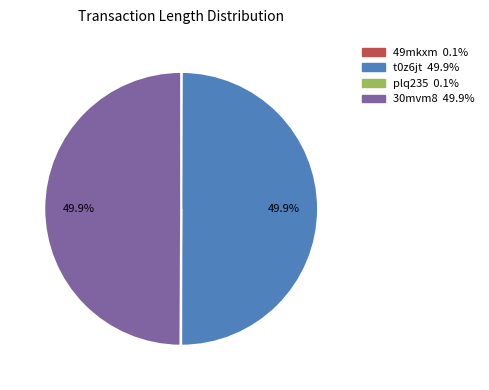

What percentage is the t0z6jt slice, to the nearest percent?

50%